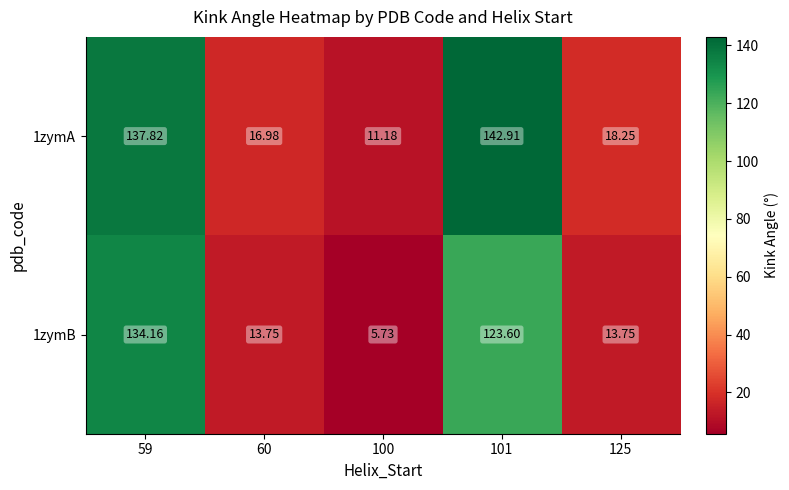

Is the value of 1zymA at 100 greater than the value of 1zymB at 101?

No